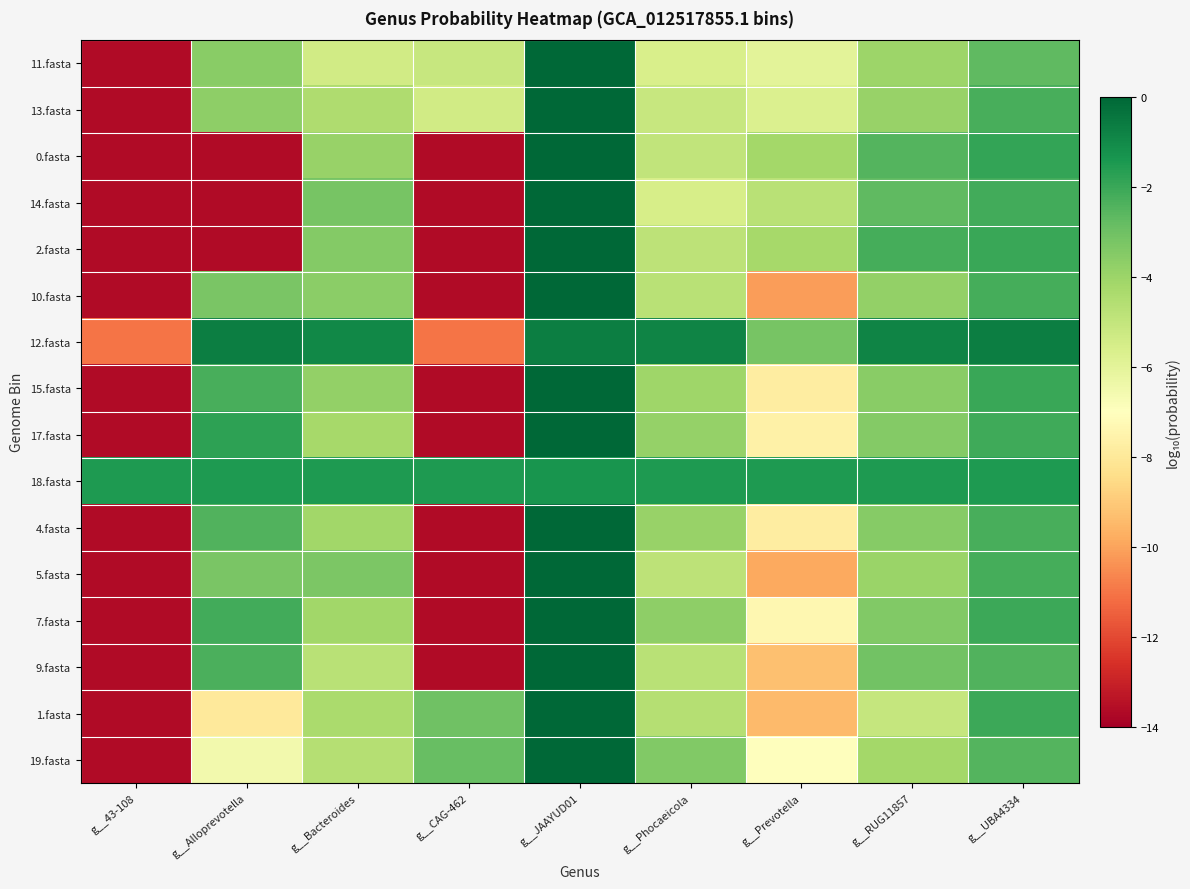

At which category does the chart reach its minimum across all series?

g__43-108